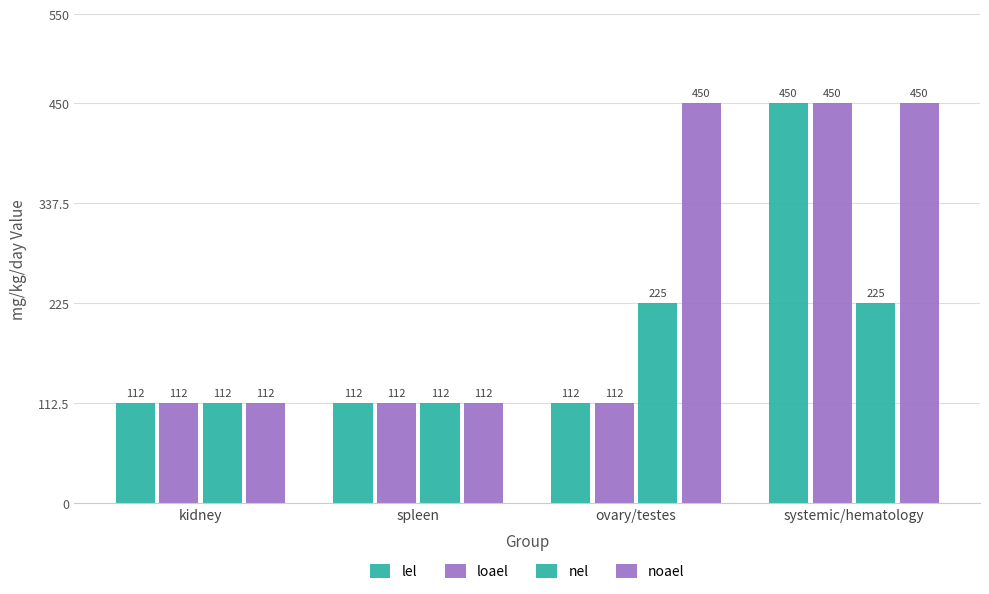

Count the number of categories in the chart.

4